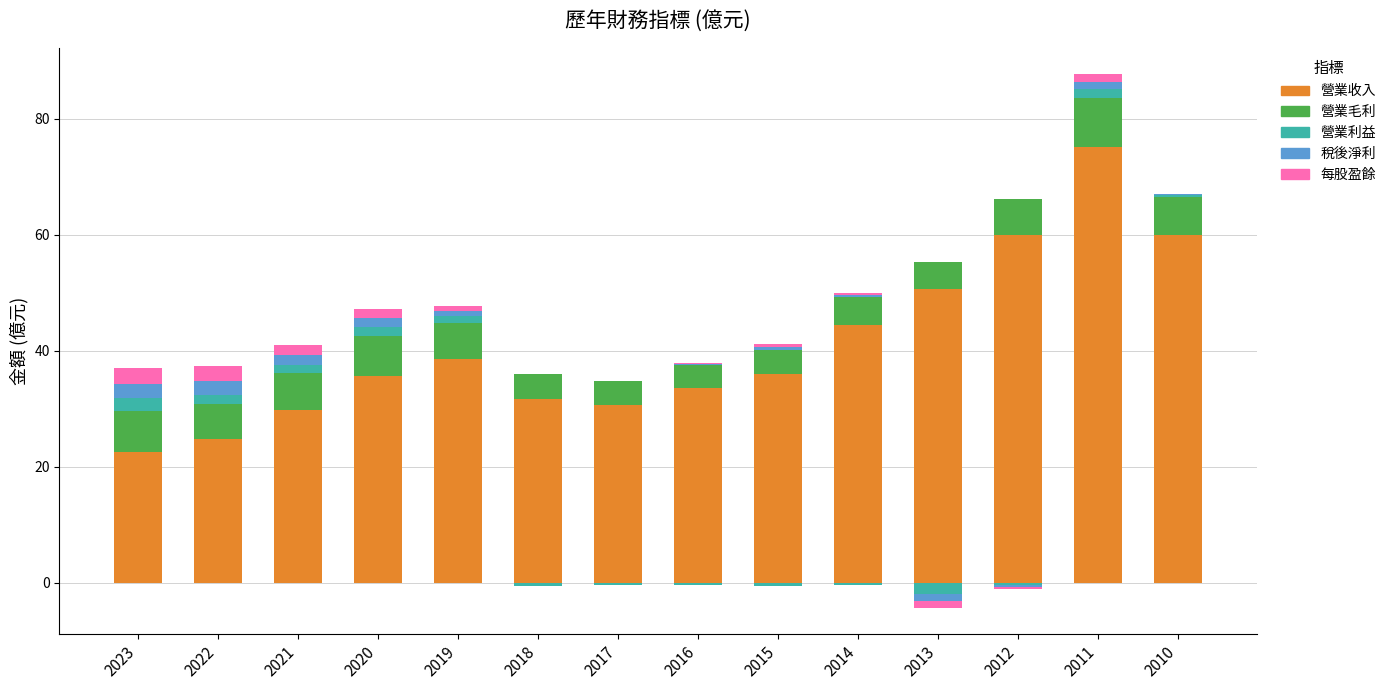

At 2010, list the series in order from smallest to largest.

稅後淨利, 每股盈餘, 營業利益, 營業毛利, 營業收入